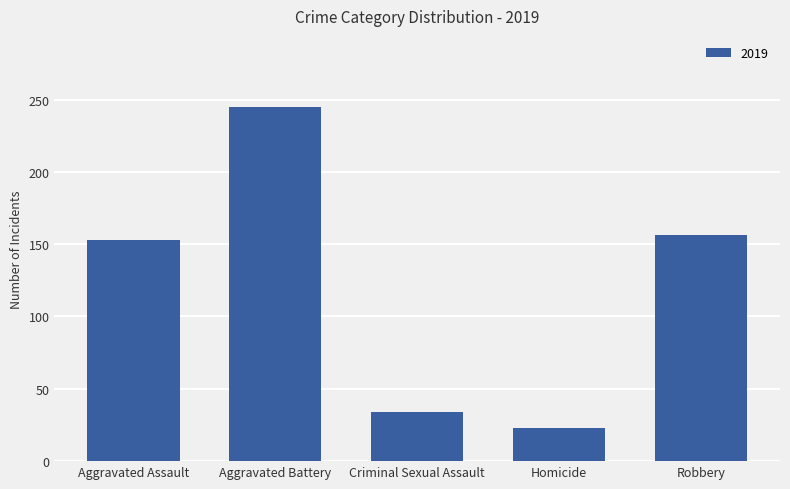

What is the value of the 1st bar from the left?

153